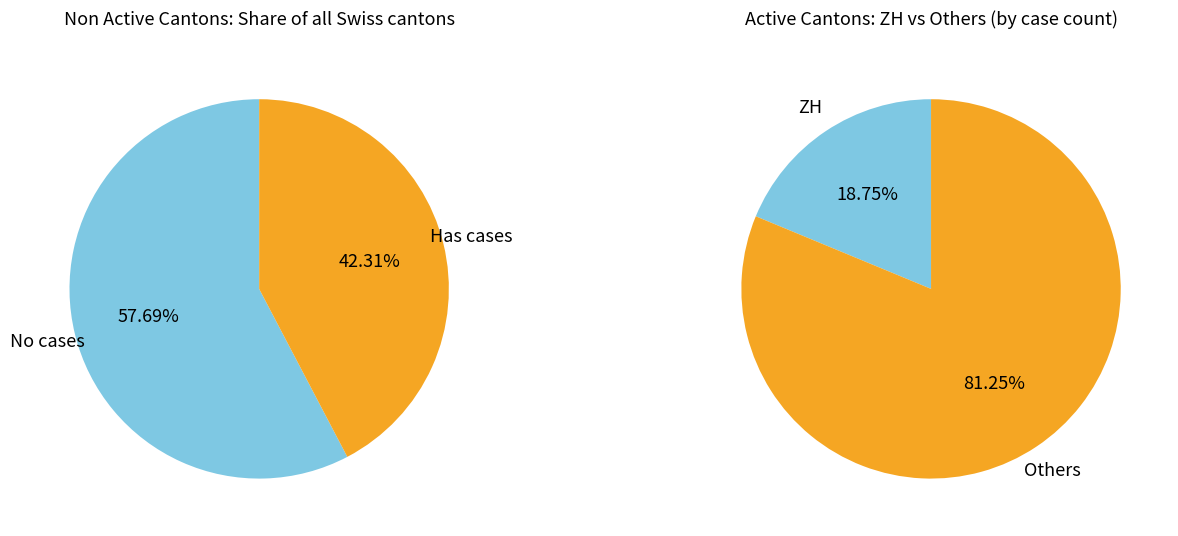

Is it true that AG is 8% of the pie?

False